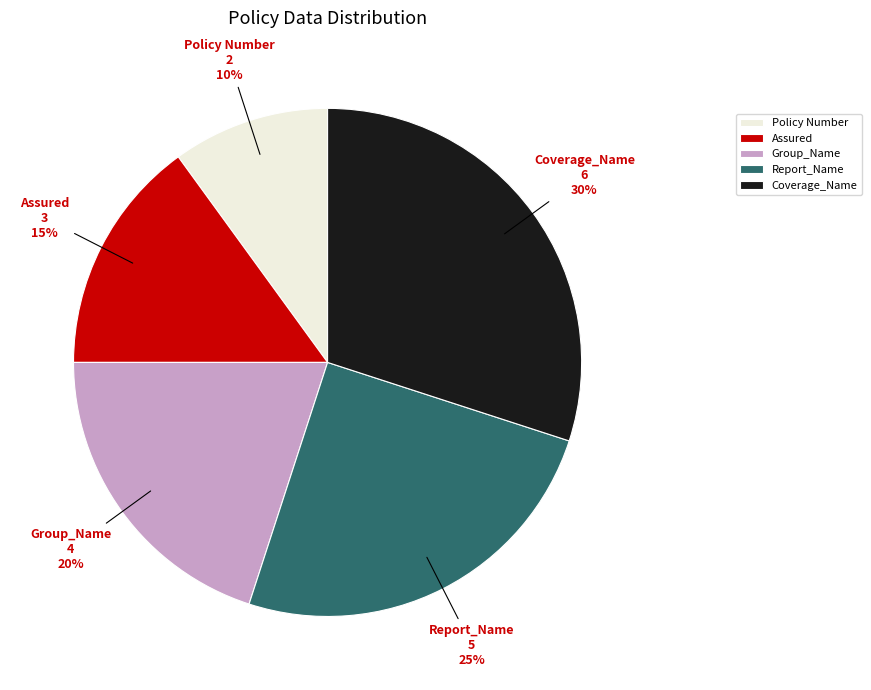

True or false: Policy Number accounts for 10% of the total.

True